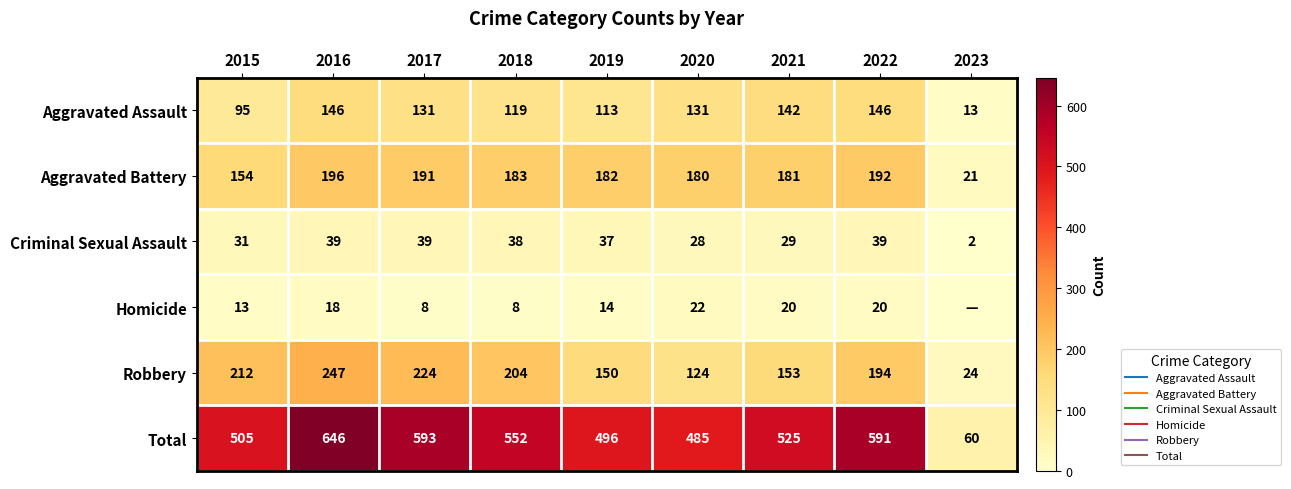

The value of Robbery at 2021 is 153. True or false?

True